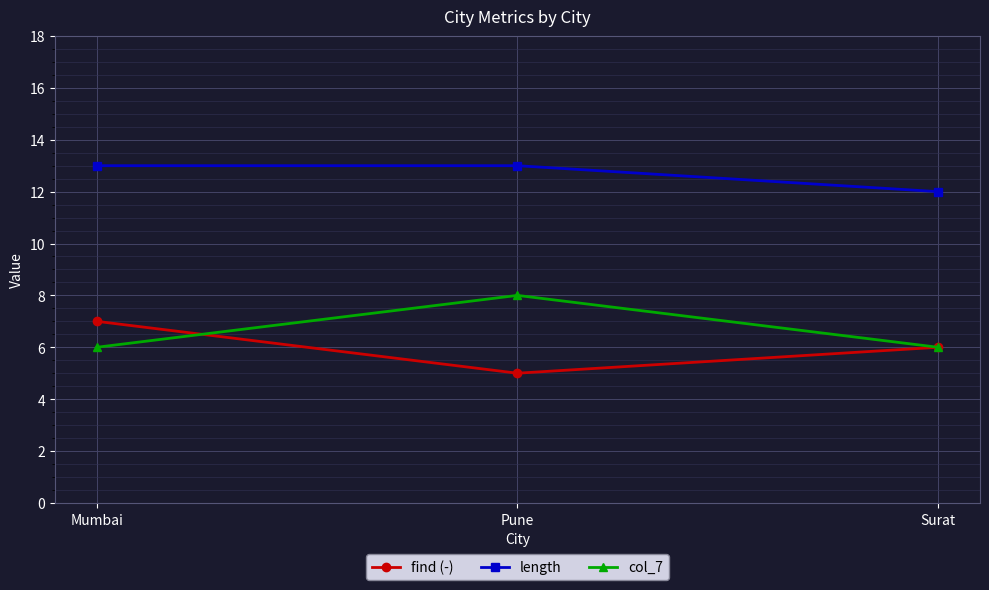

What value does the length series have at Mumbai?

13